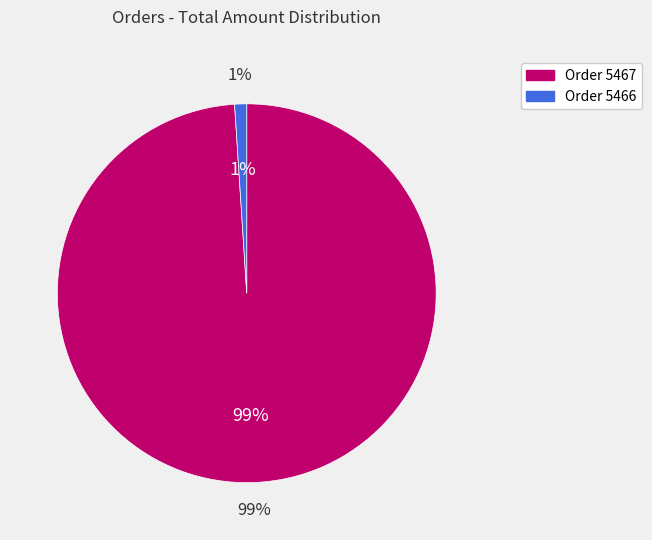

Count the number of slices in the pie.

2